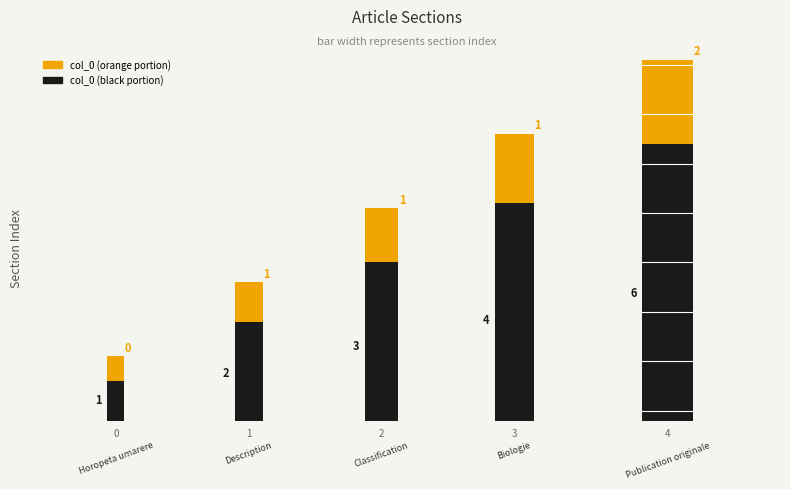

What is the difference between the second highest and second lowest values?

2